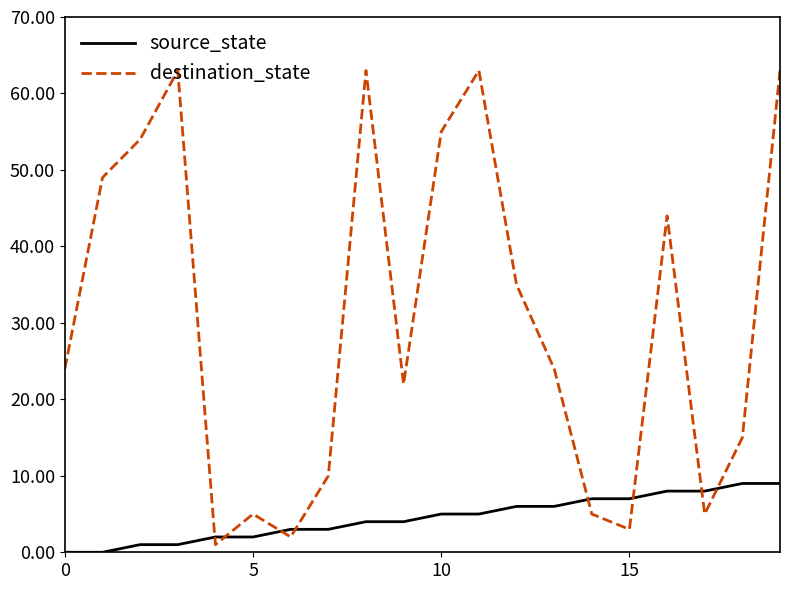

Rank the series by their maximum value, from lowest to highest.

source_state, destination_state